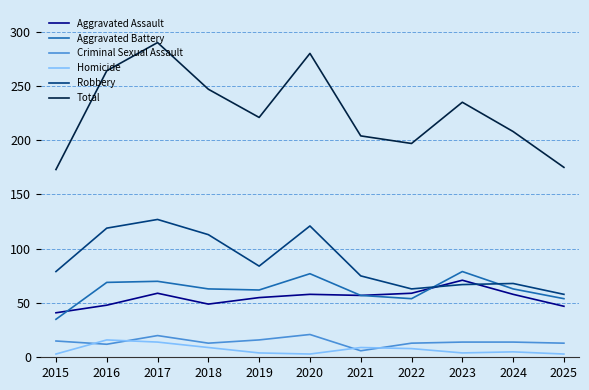

Where is the first local maximum for Criminal Sexual Assault?

2017